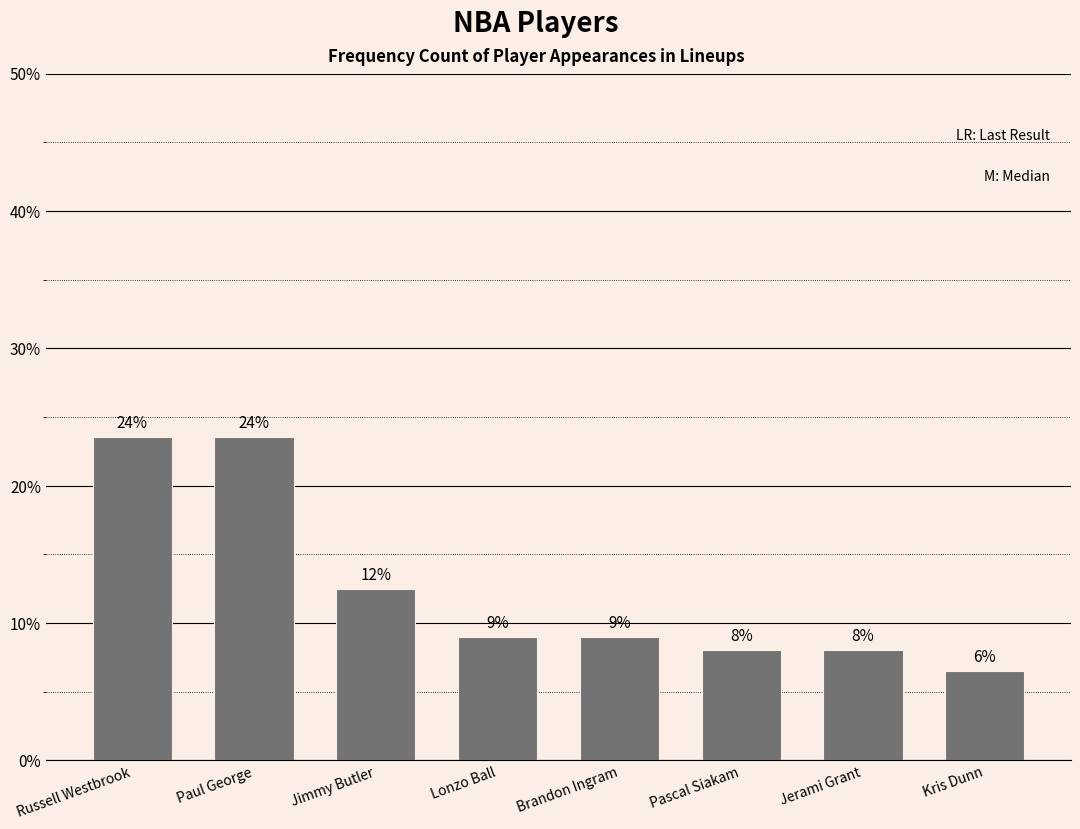

What is the average value?

12.5